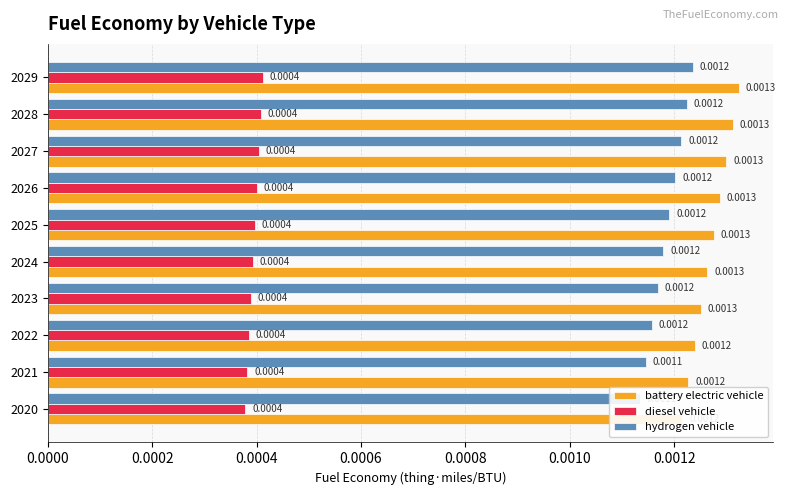

What are all the series names shown in the legend?

battery electric vehicle, diesel vehicle, hydrogen vehicle